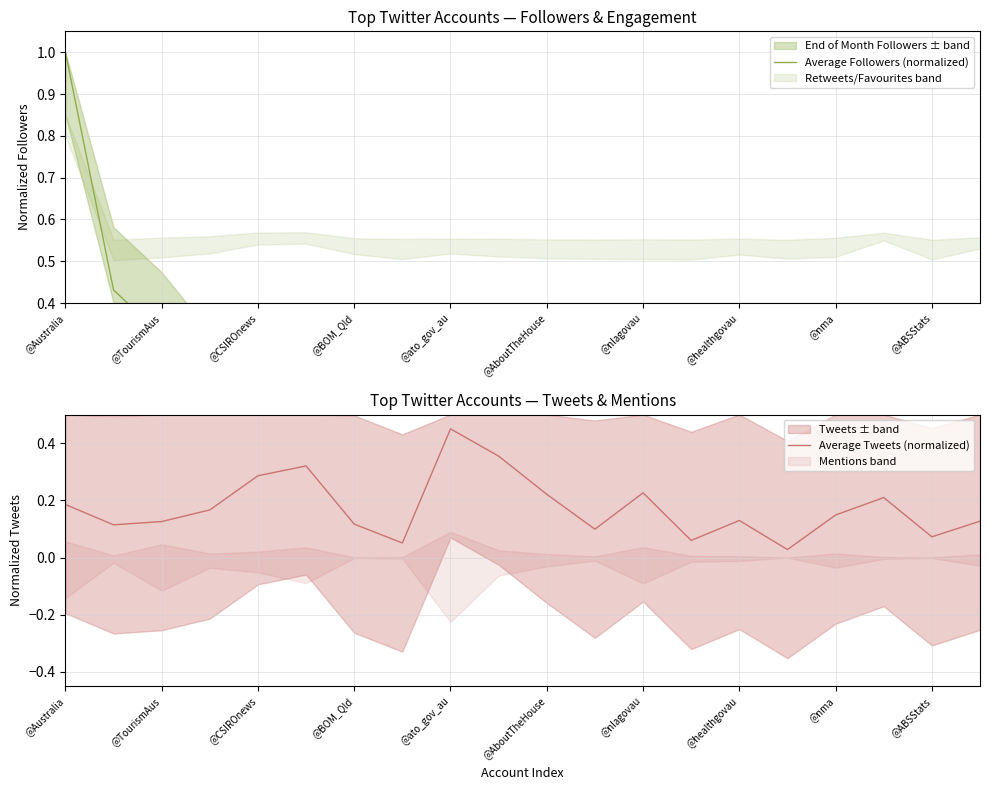

Which category has the highest value in the Average Tweets (normalized) series?

@ato_gov_au